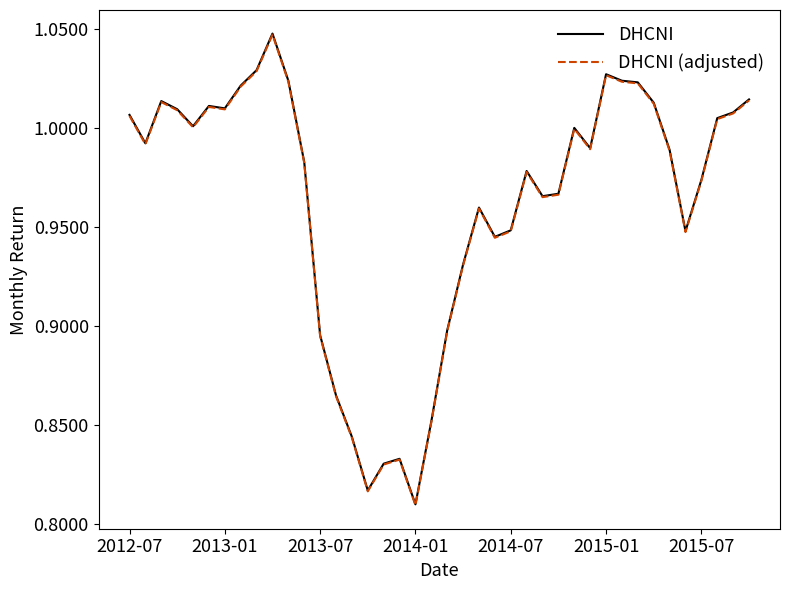

True or false: DHCNI and DHCNI (adjusted) intersect in this chart.

False